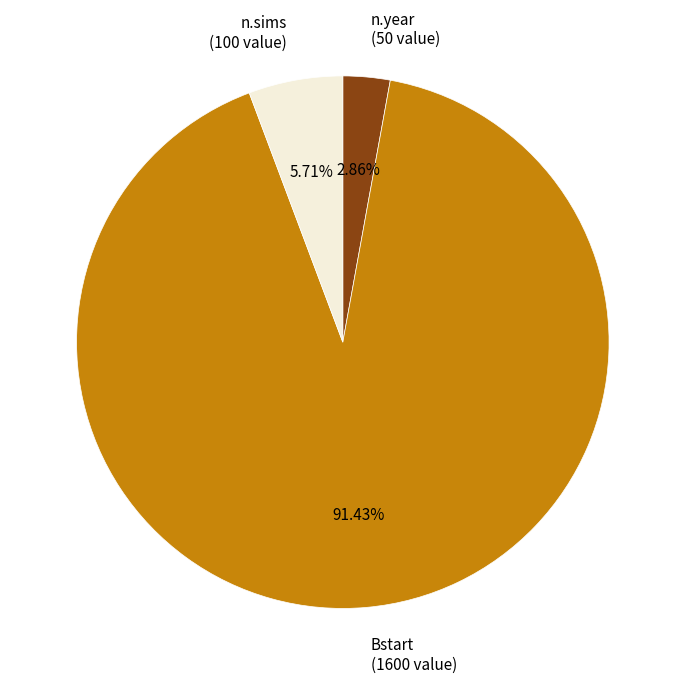

The Bstart slice represents 91% of the pie. True or false?

True